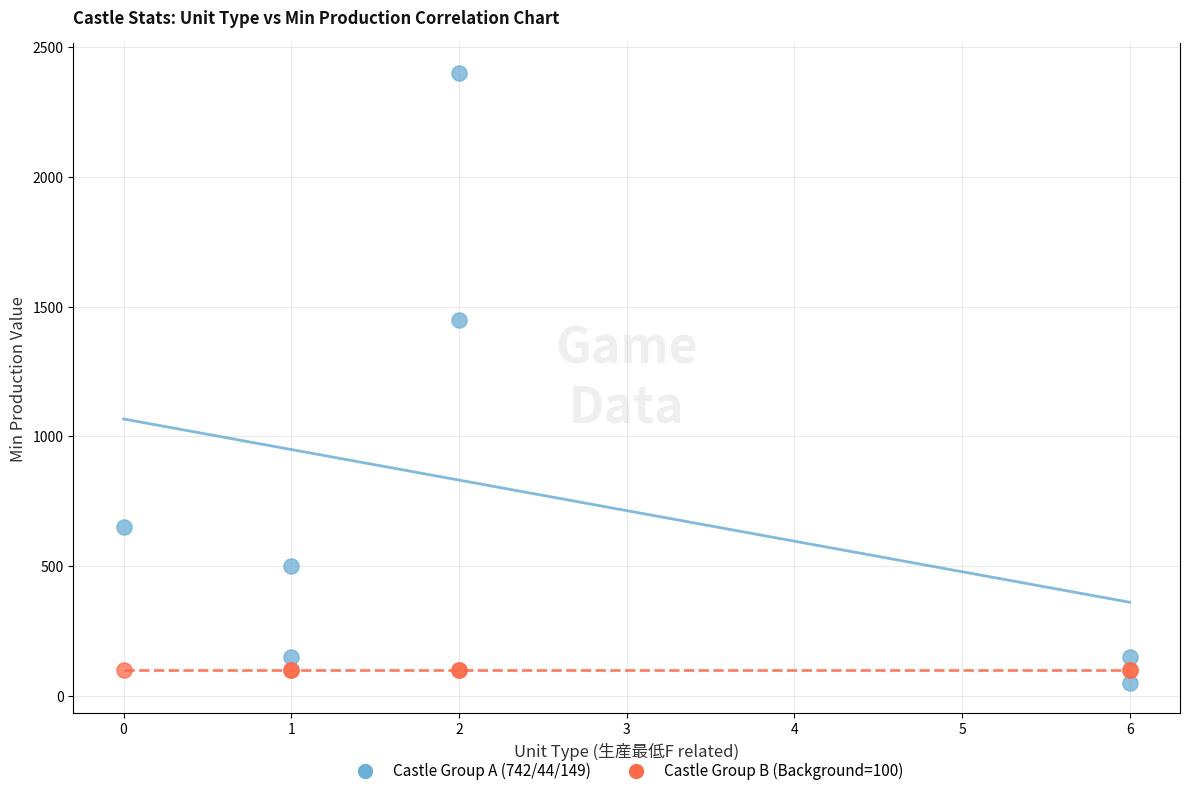

Across all series, what Y value is closest to 1225?

1450